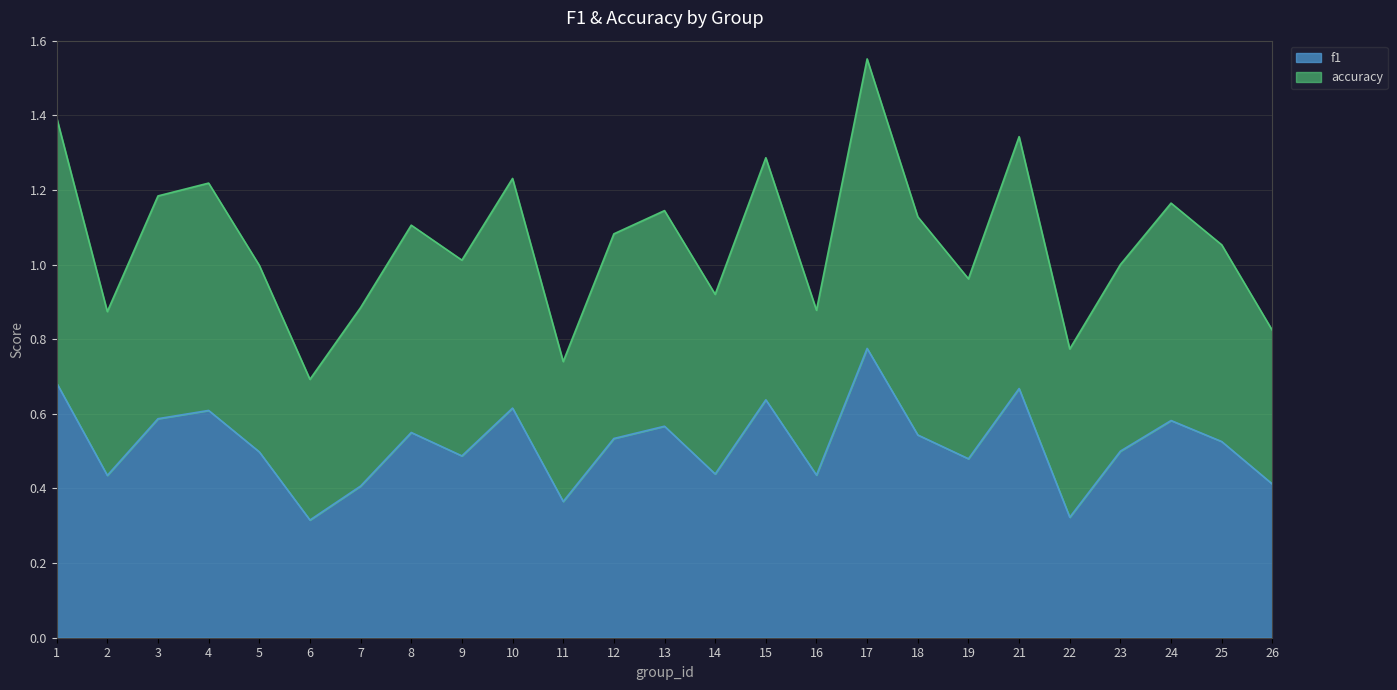

Which series has the widest spread of values?

accuracy